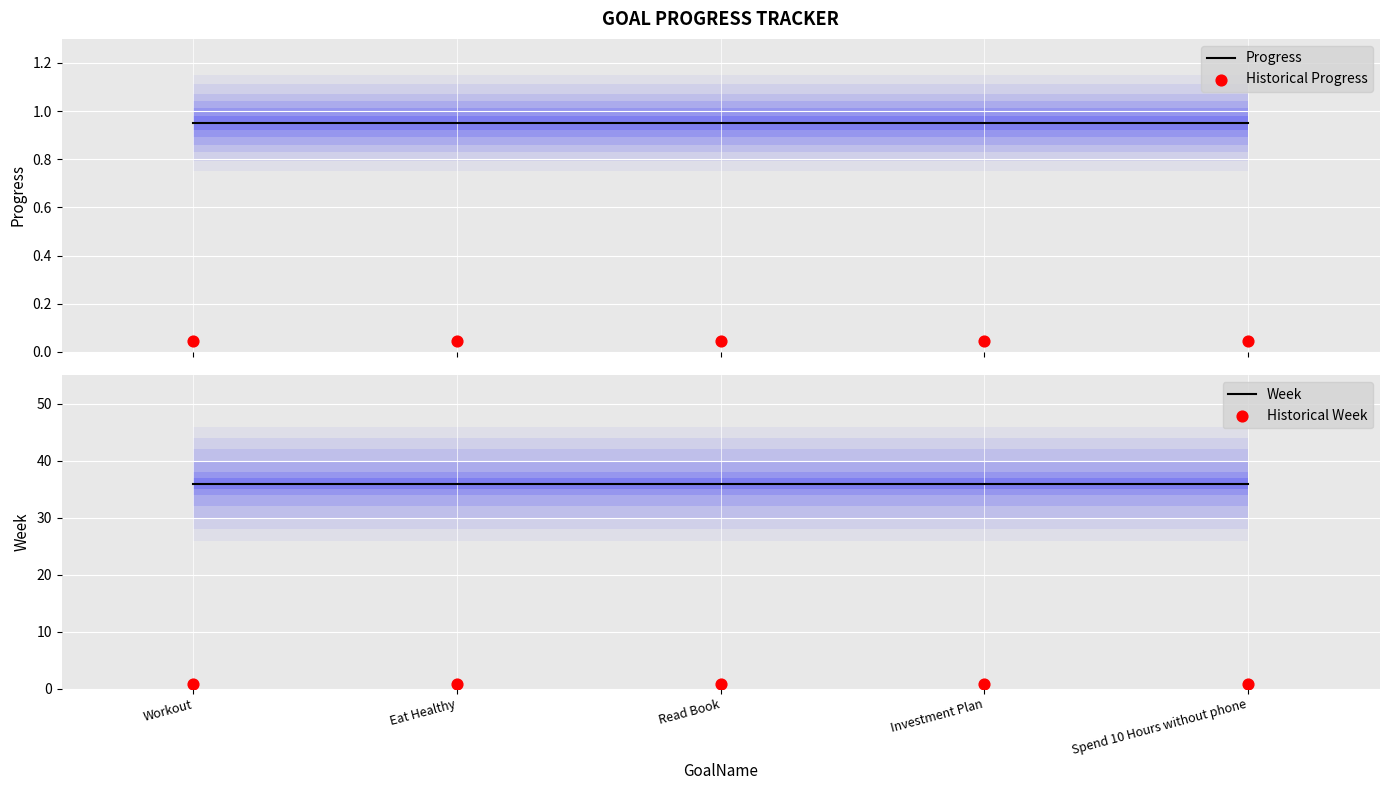

Is the value of Historical Progress at Read Book greater than the value of Historical Week at Workout?

No